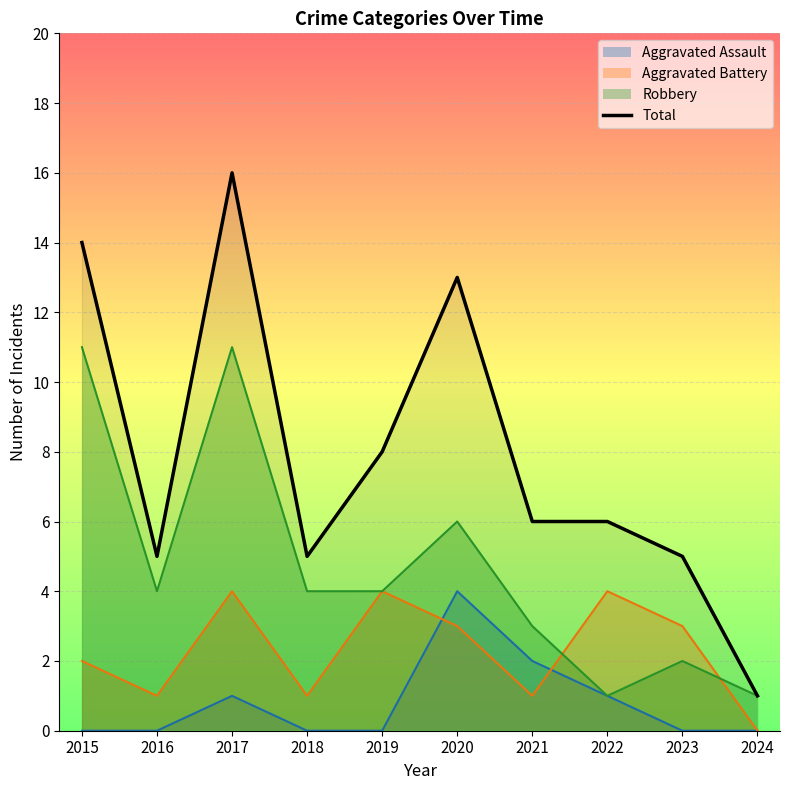

Reading left to right, extract all data points from this chart.

14	5	16	5	8	13	6	6	5	1